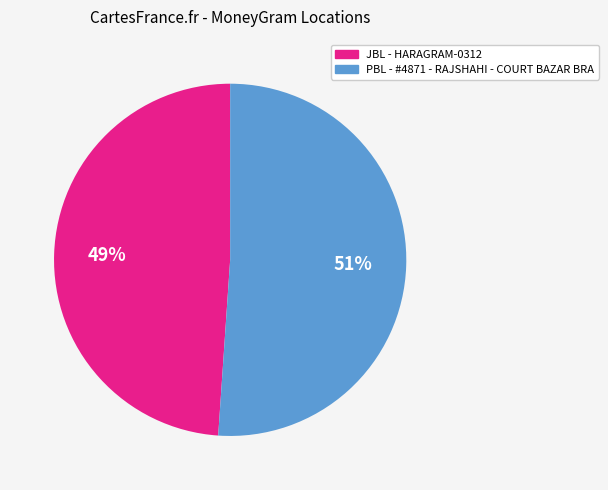

How many segments does this pie chart have?

2